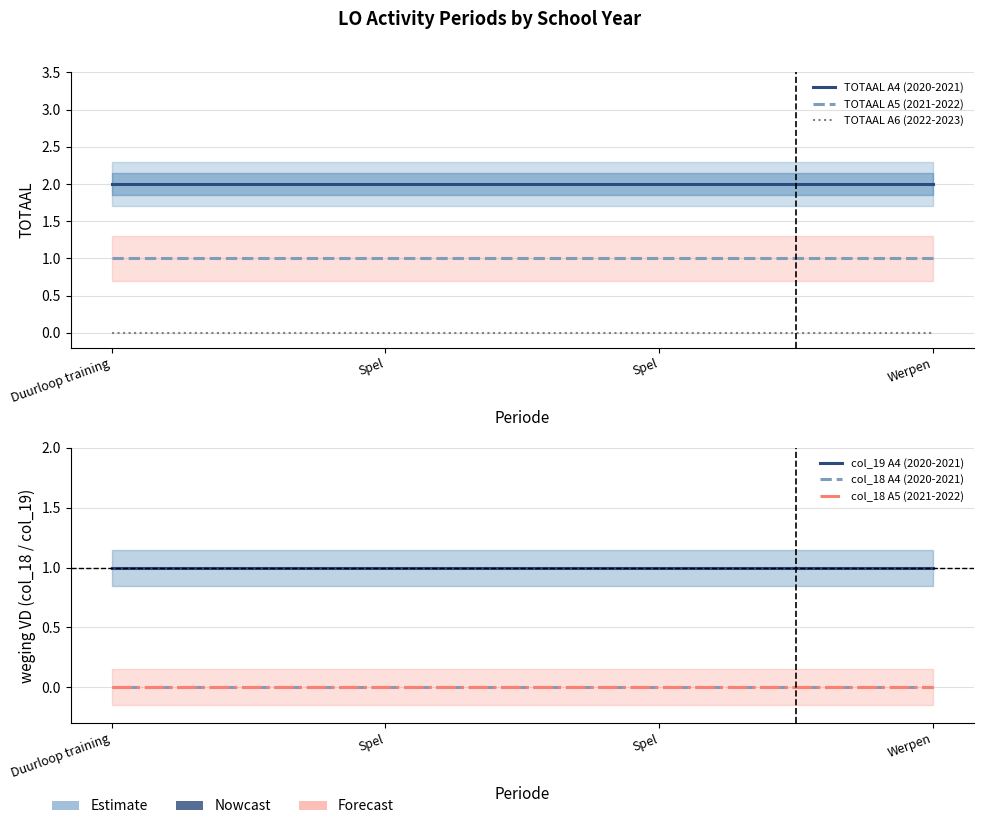

Reading left to right, list all the values displayed in this chart.

TOTAAL A4 (2020-2021): 2	2	2	2
TOTAAL A5 (2021-2022): 1	1	1	1
TOTAAL A6 (2022-2023): 0	0	0	0
col_19 A4 (2020-2021): 1	1	1	1
col_18 A4 (2020-2021): 0	0	0	0
col_18 A5 (2021-2022): 0	0	0	0